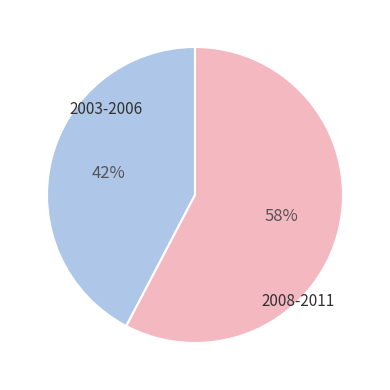

To the nearest percent, what is the average slice percentage?

50%